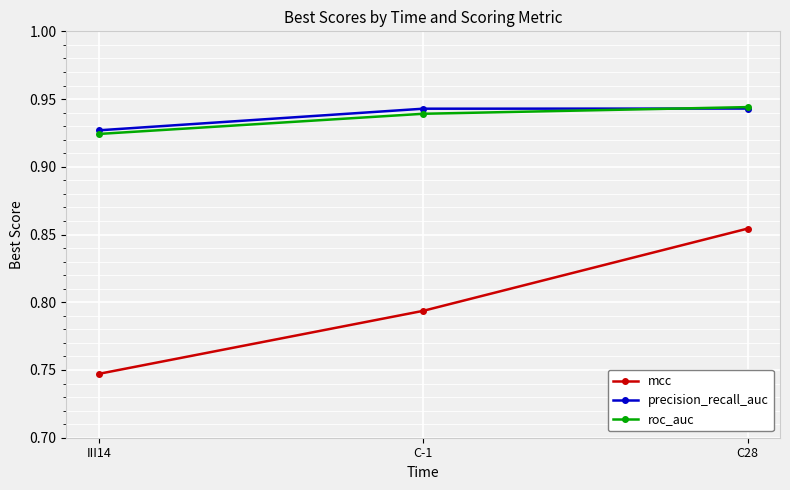

How many lines are shown in the chart?

3